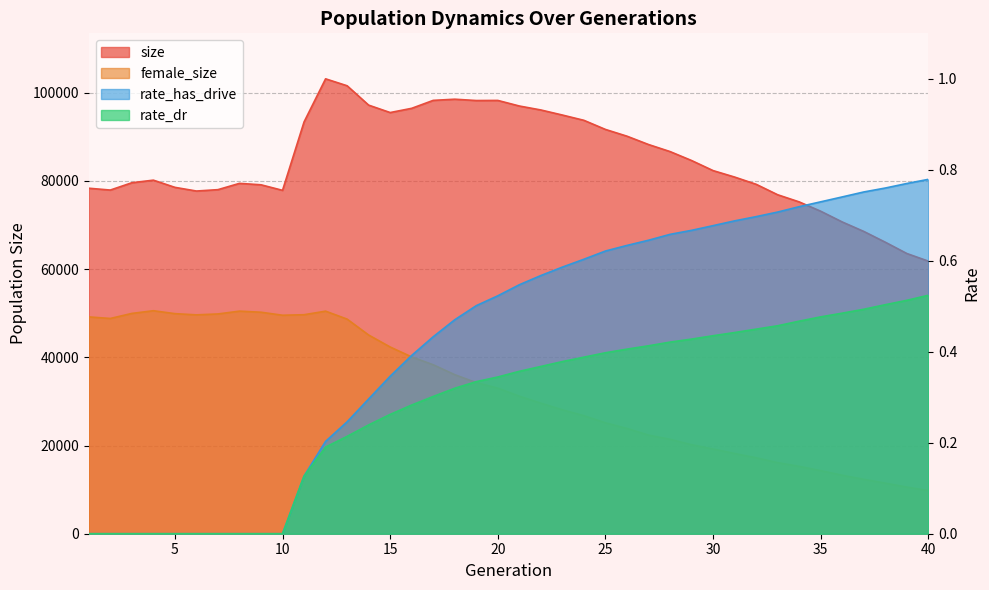

What is the difference between the second highest and second lowest values in the female_size series?

39902.0